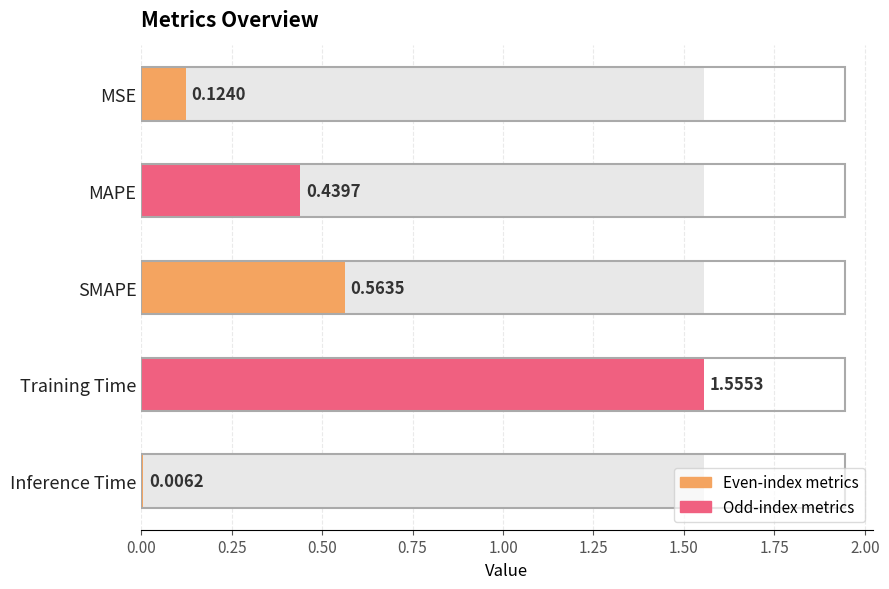

Read the value at Training Time.

1.6